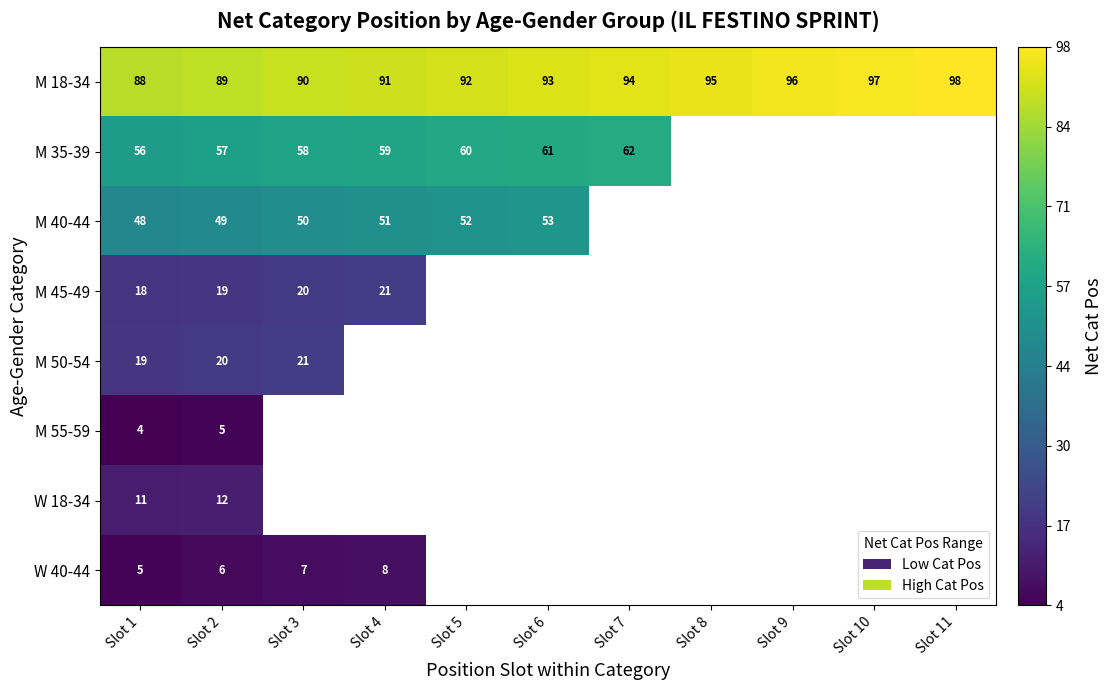

What is the average value of the M 18-34 series?

93